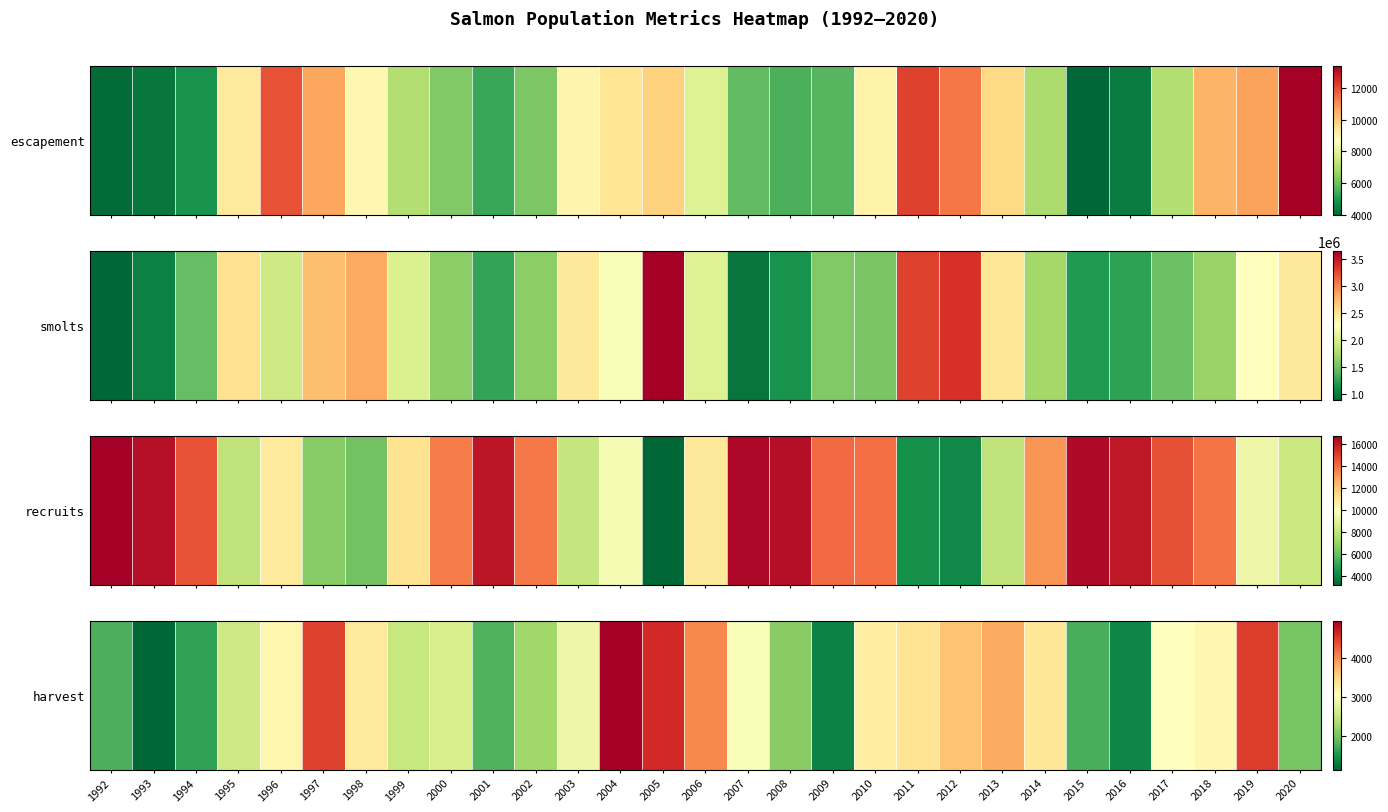

Which label corresponds to the smallest value in the chart?

1993